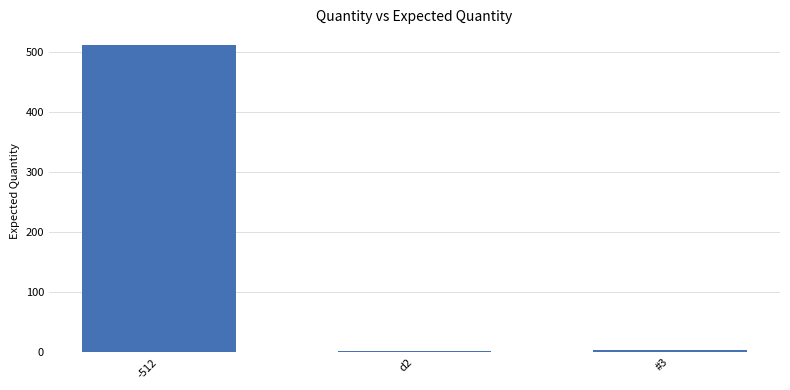

Where does the data first go above 3?

-512